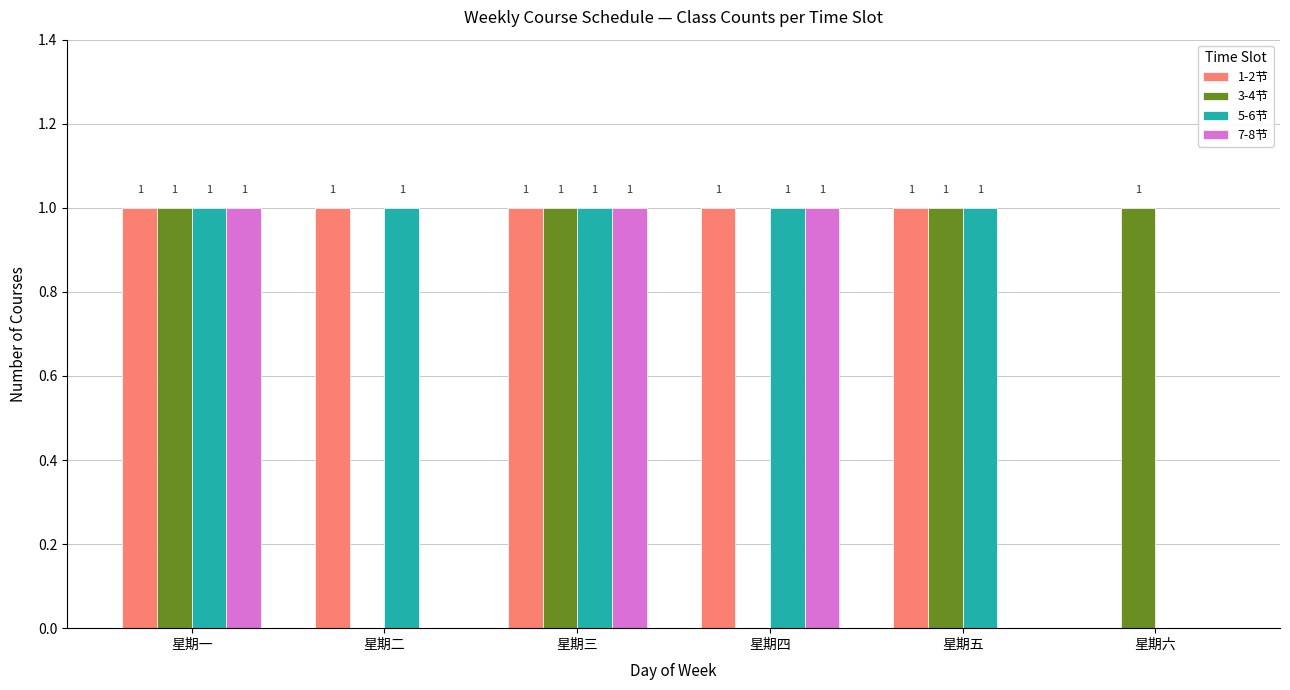

The value of 5-6节 at 星期六 is 0. True or false?

True